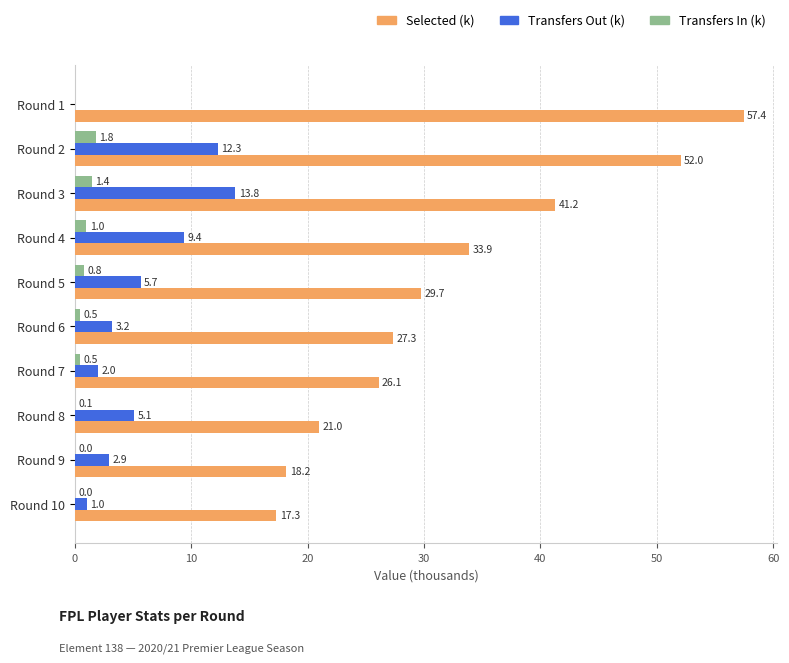

Which category has the highest value in the Transfers In (k) series?

Round 2